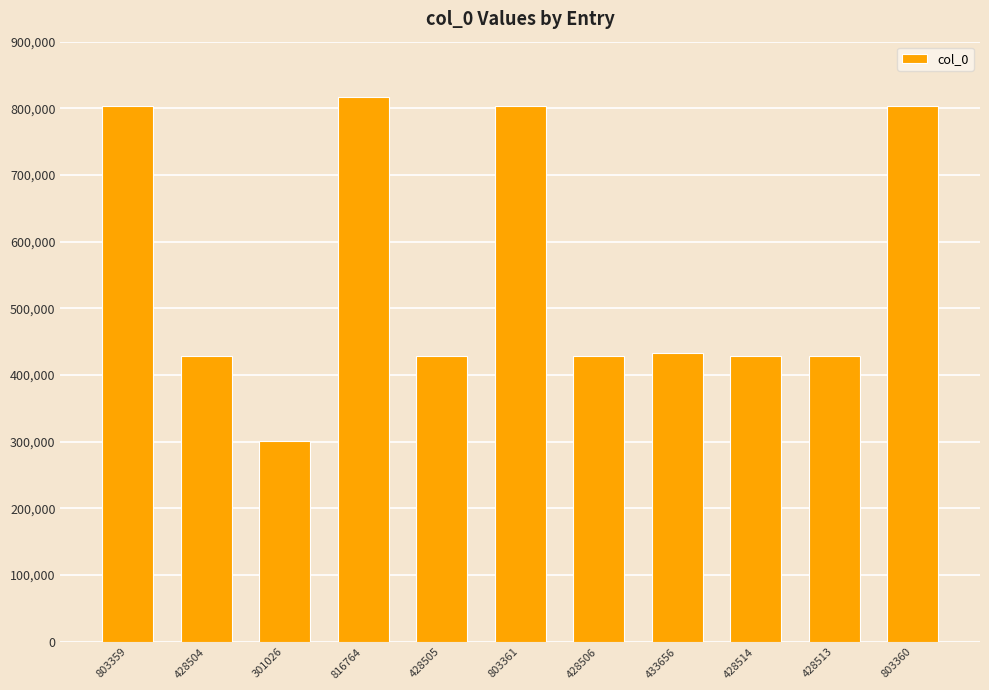

The value at 428505 is 141377. True or false?

False